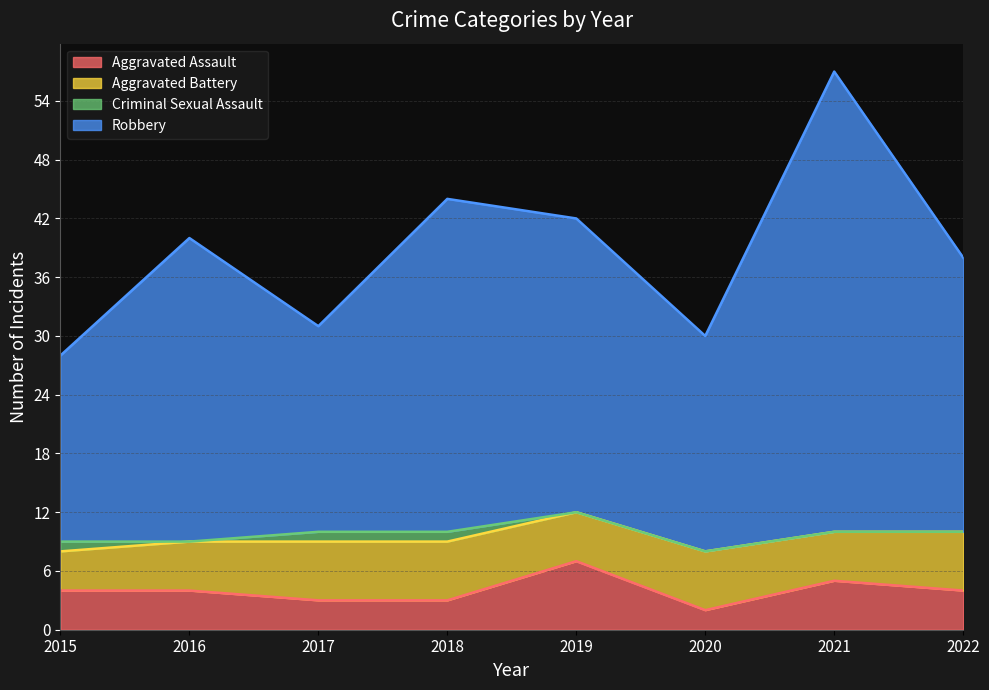

True or false: Robbery has a value of 26 at 2022.

False